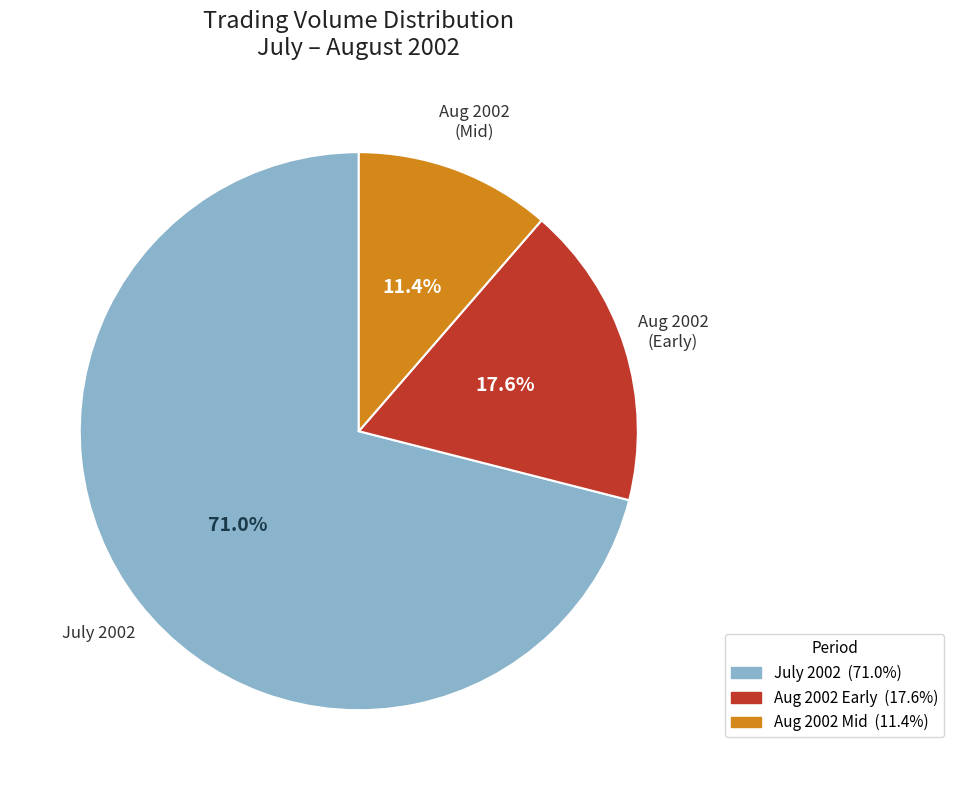

Does any single category account for the majority?

Yes